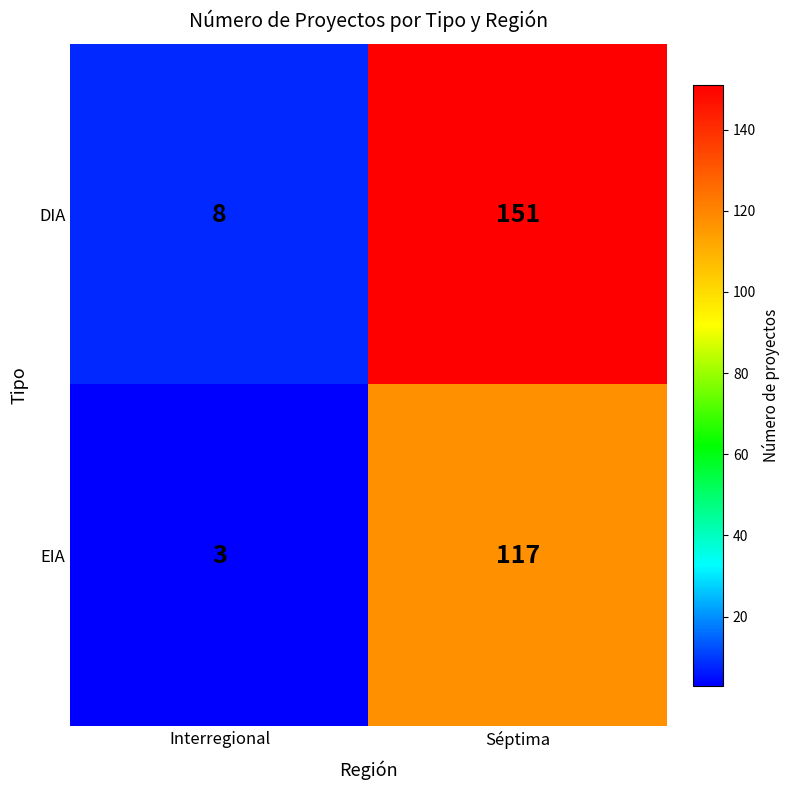

Rank the series at Séptima from highest to lowest value.

DIA, EIA